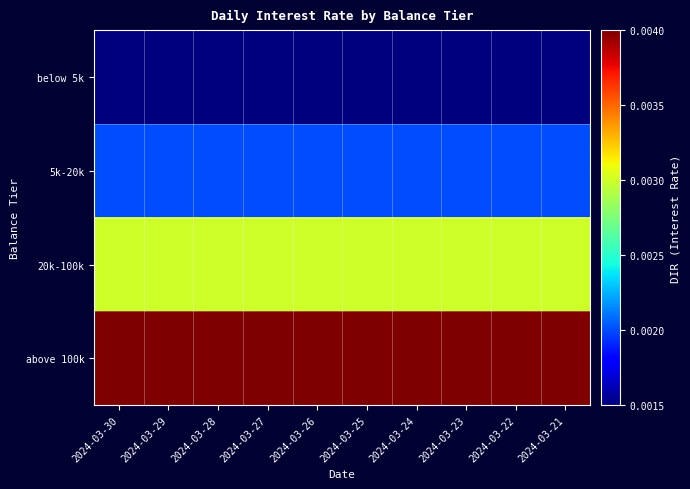

How many categories are shown in the chart?

10